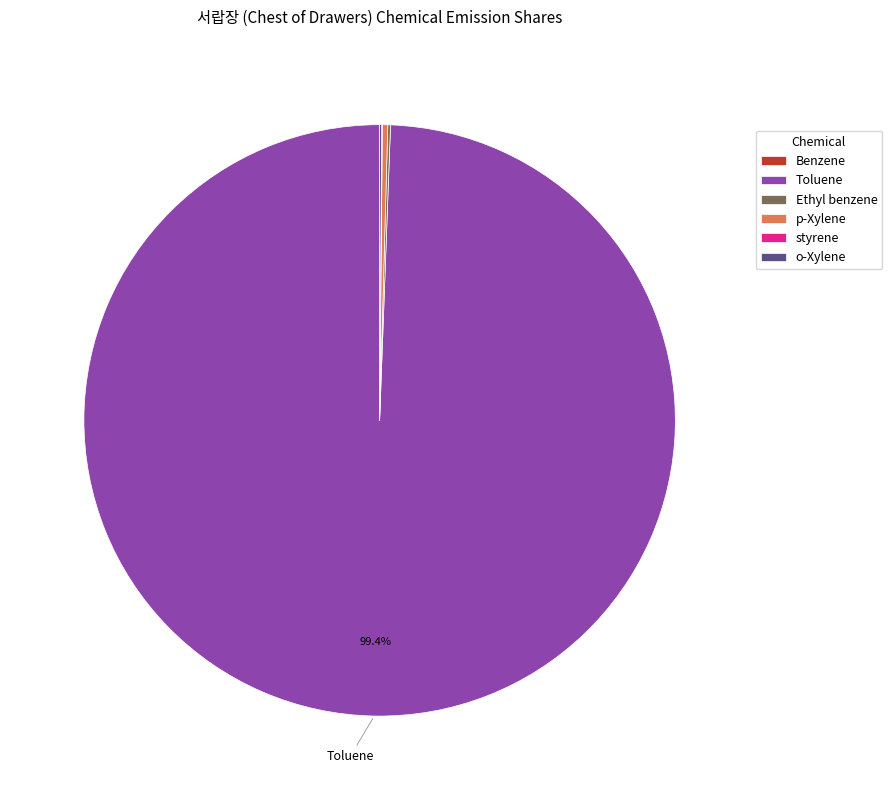

Do Toluene and p-Xylene together represent more than half of the pie?

Yes